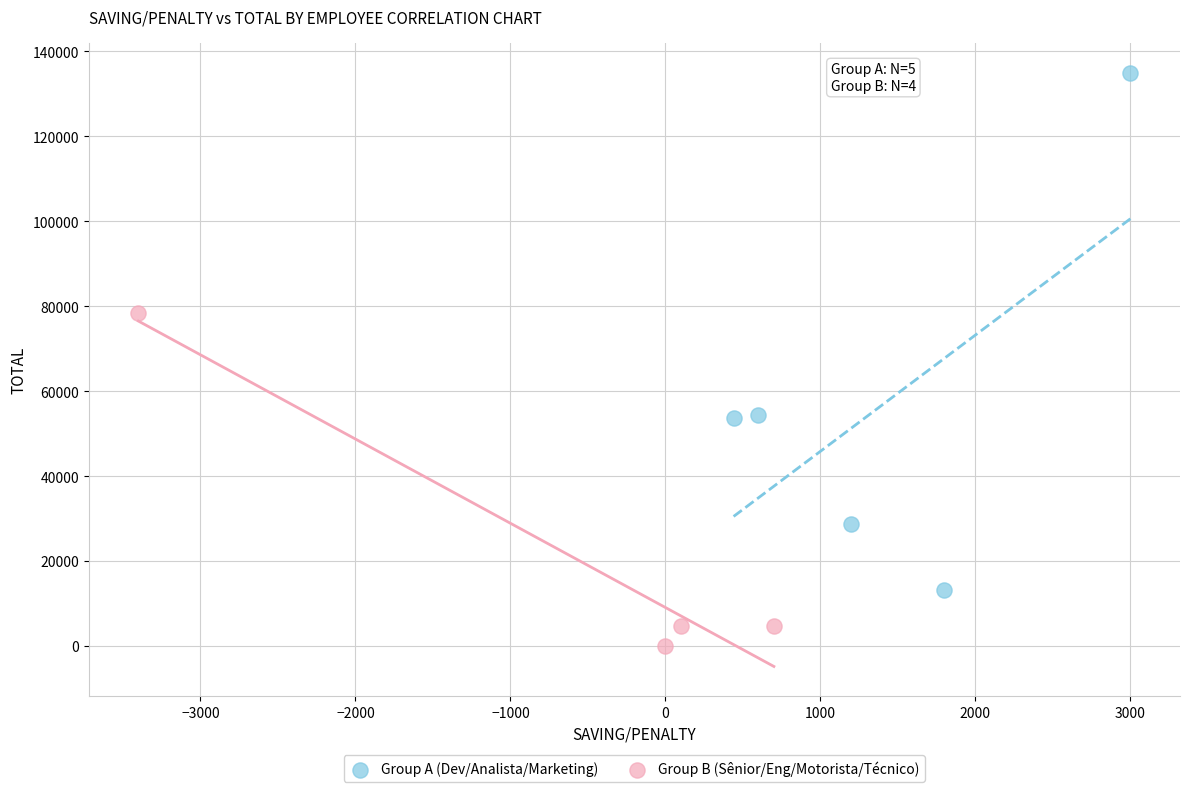

Which series contains the highest Y value?

Group A (Dev/Analista/Marketing)